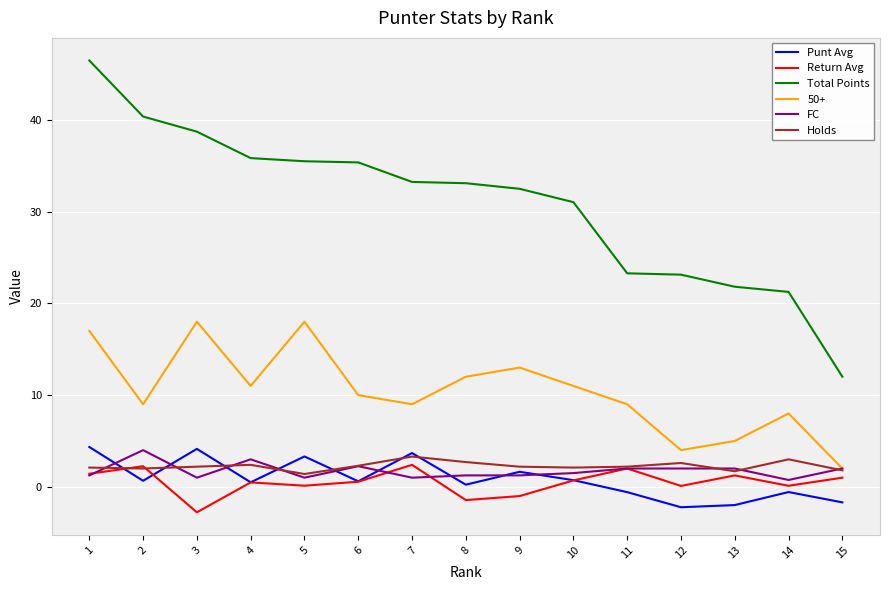

What is the smallest value displayed?

-2.8